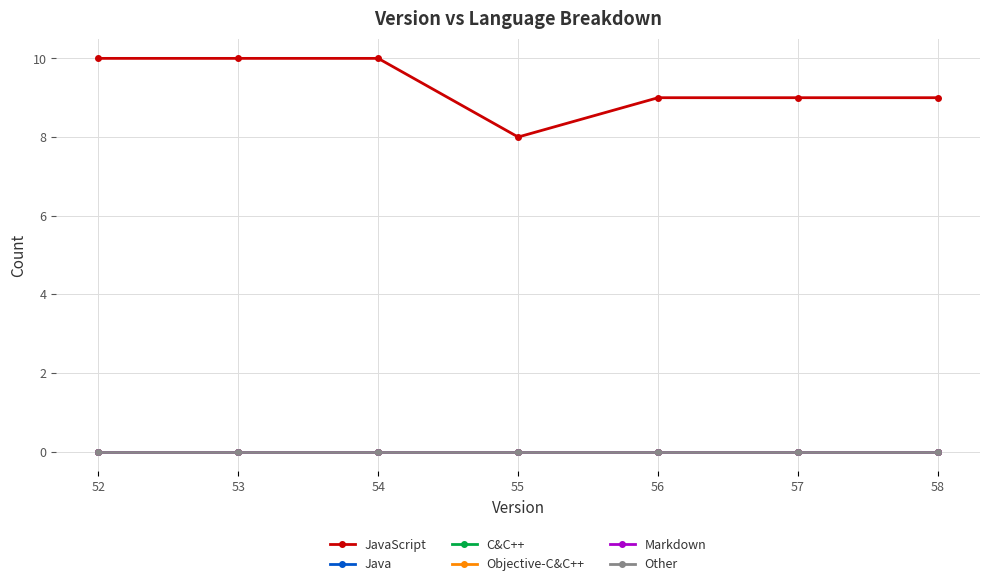

Where is Objective-C&C++ nearest to the value 0?

52